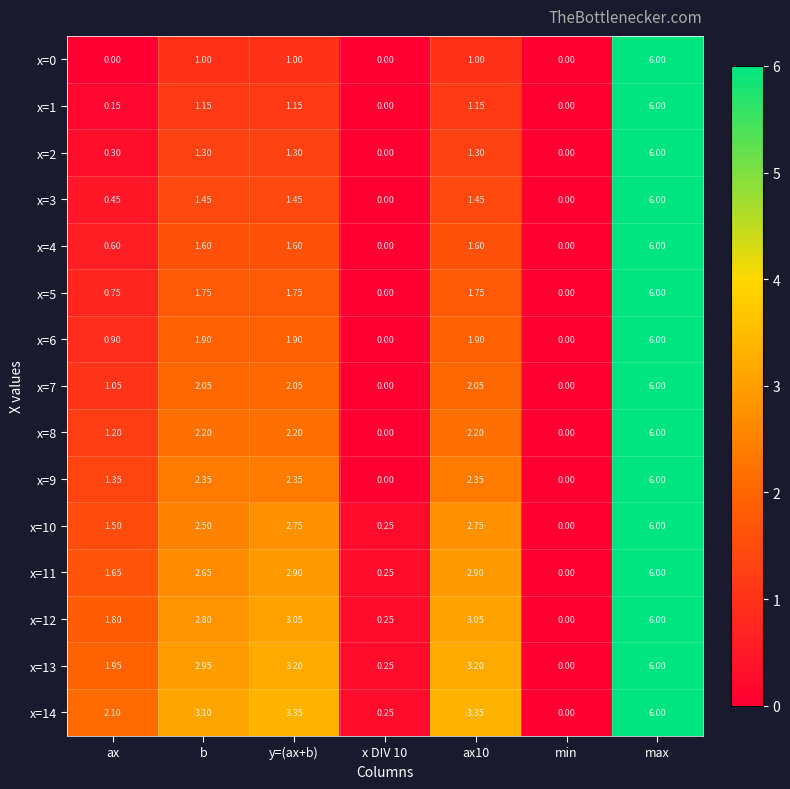

Which label corresponds to the largest value in the chart?

max